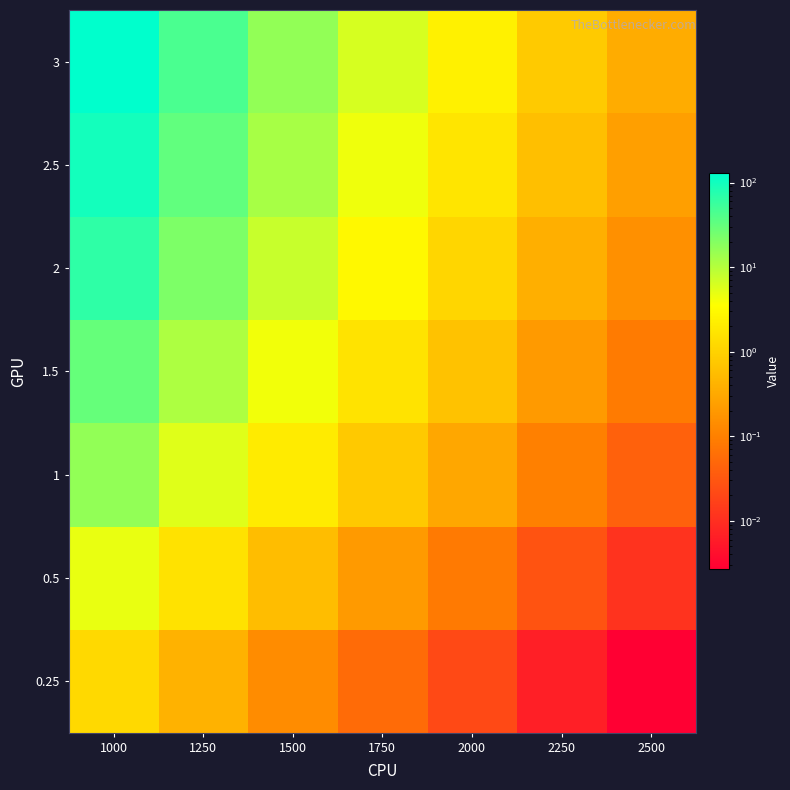

Reading left to right, what are all the values shown in this chart?

0.25: 1000=1.2	1250=0.4	1500=0.1	1750=0.1	2000=0.0	2250=0.0	2500=0.0
0.5: 1000=4.7	1250=1.6	1500=0.6	1750=0.2	2000=0.1	2250=0.0	2500=0.0
1: 1000=16.1	1250=5.6	1500=2.1	1750=0.8	2000=0.3	2250=0.1	2500=0.0
1.5: 1000=30.3	1250=11.1	1500=4.2	1750=1.6	2000=0.6	2250=0.2	2500=0.1
2: 1000=66.0	1250=21.7	1500=7.7	1750=2.9	2000=1.1	2250=0.4	2500=0.2
2.5: 1000=96.3	1250=32.3	1500=12.0	1750=4.4	2000=1.7	2250=0.6	2500=0.2
3: 1000=129.0	1250=44.5	1500=16.3	1750=6.2	2000=2.4	2250=0.8	2500=0.3